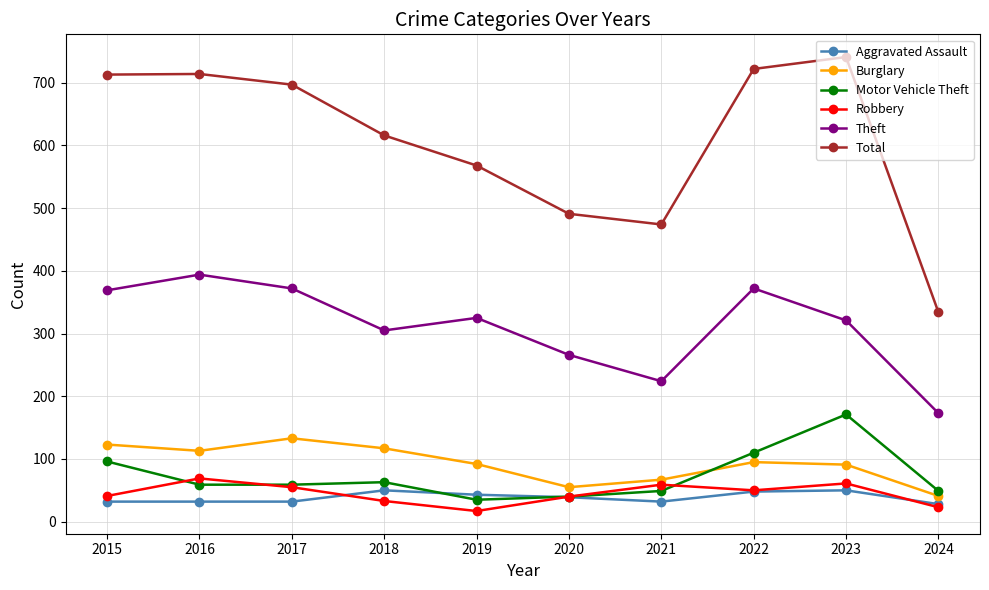

Between which two adjacent categories do Motor Vehicle Theft and Burglary first intersect?

2021 and 2022